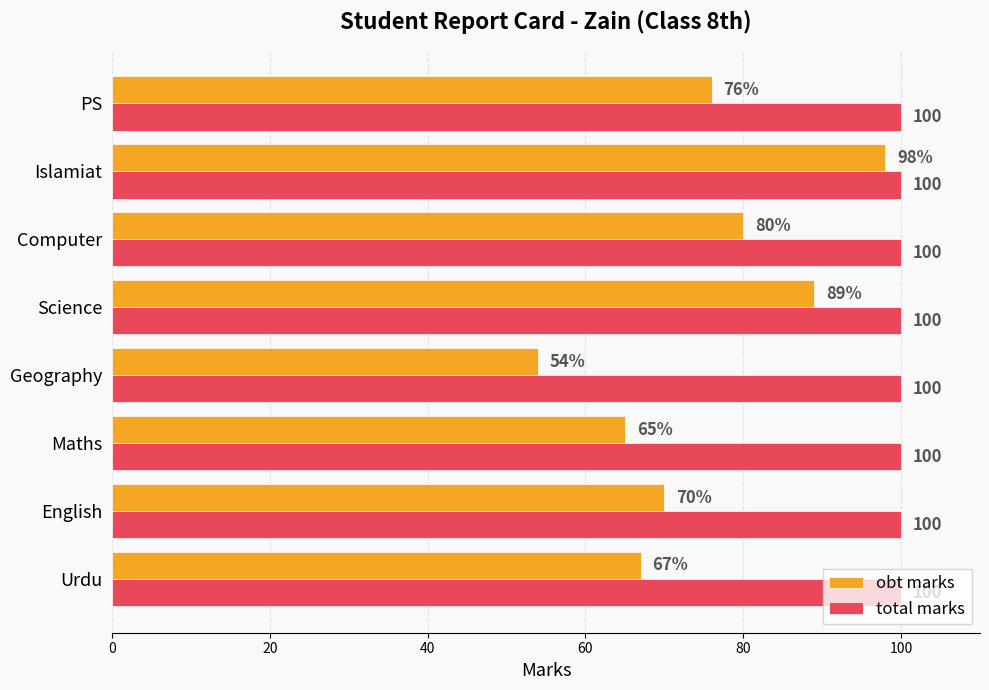

What is the maximum value for obt marks?

98